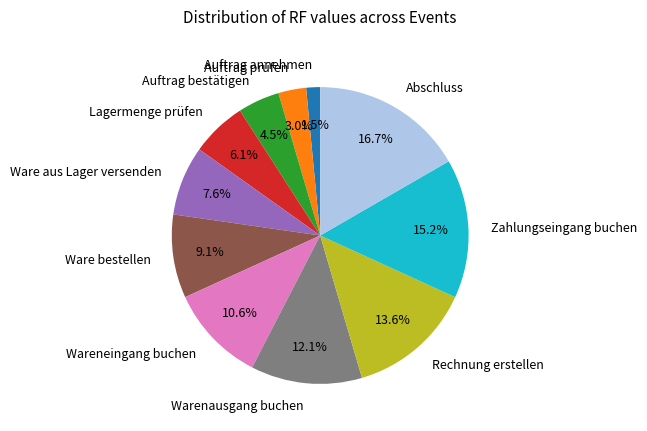

What is the smallest slice in the pie chart?

Auftrag annehmen